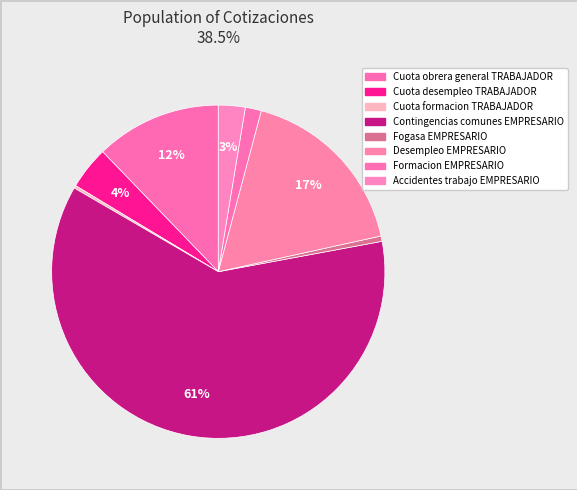

What is the change in value from Contingencias comunes EMPRESARIO to Desempleo EMPRESARIO?

-16.9